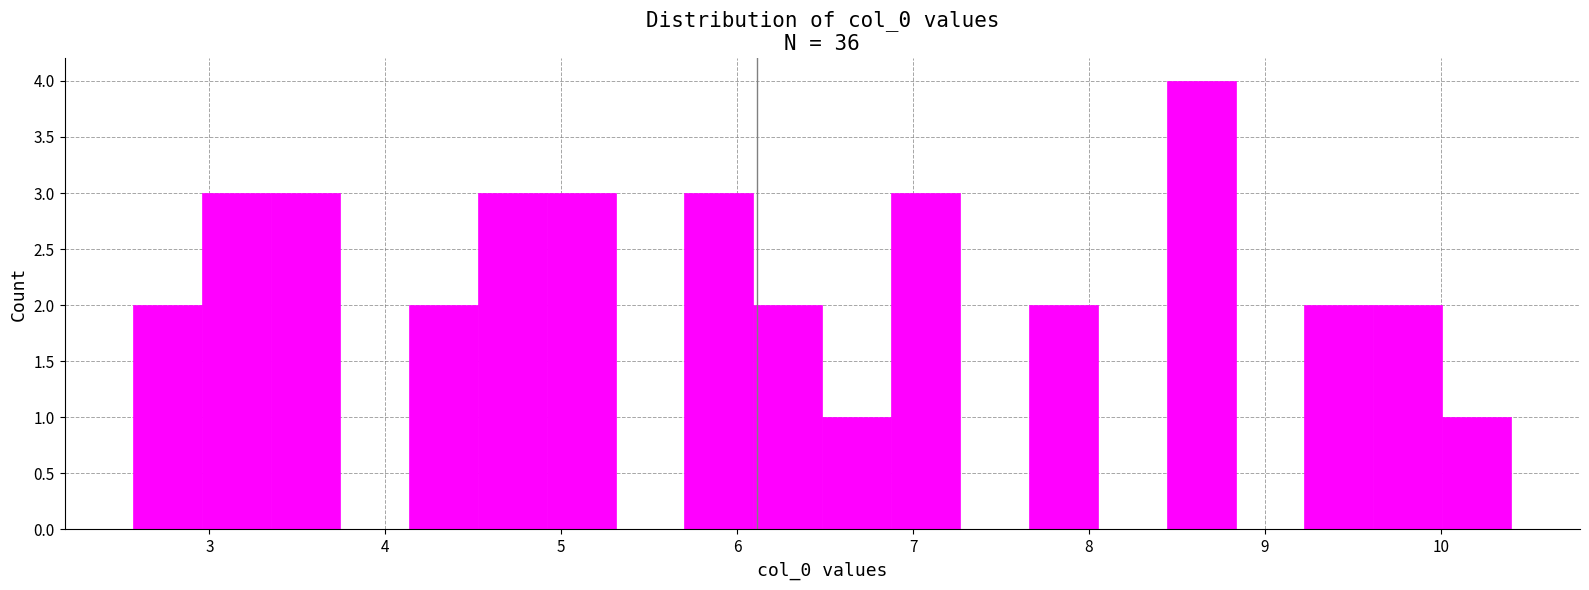

Read against the x-axis, roughly where is the centre of the tallest bar?

8.6